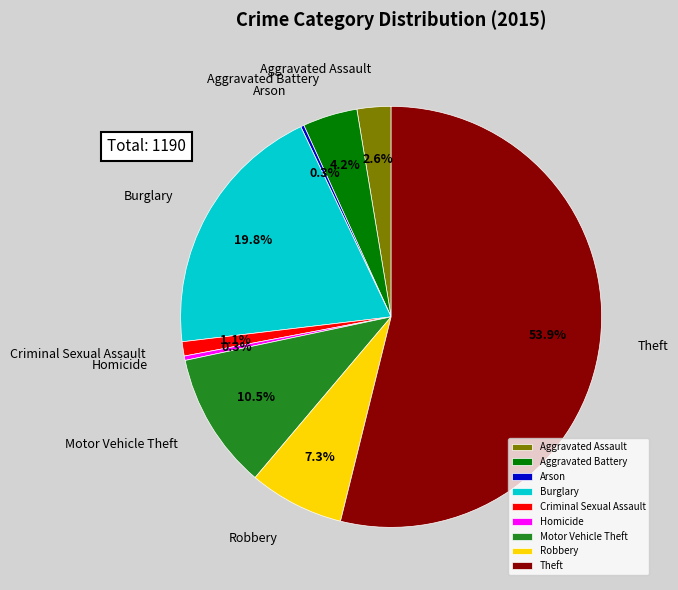

Does Theft represent more than half of the total?

Yes